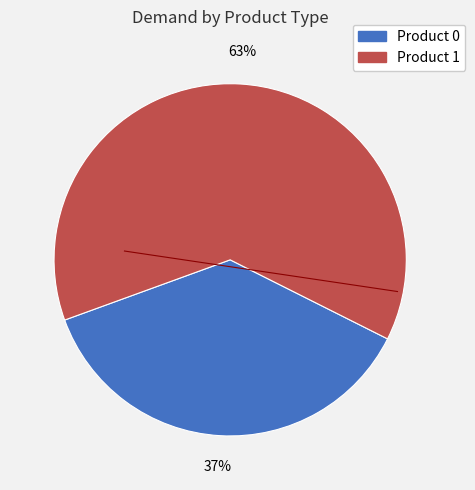

To the nearest percent, what is the average slice percentage?

50%